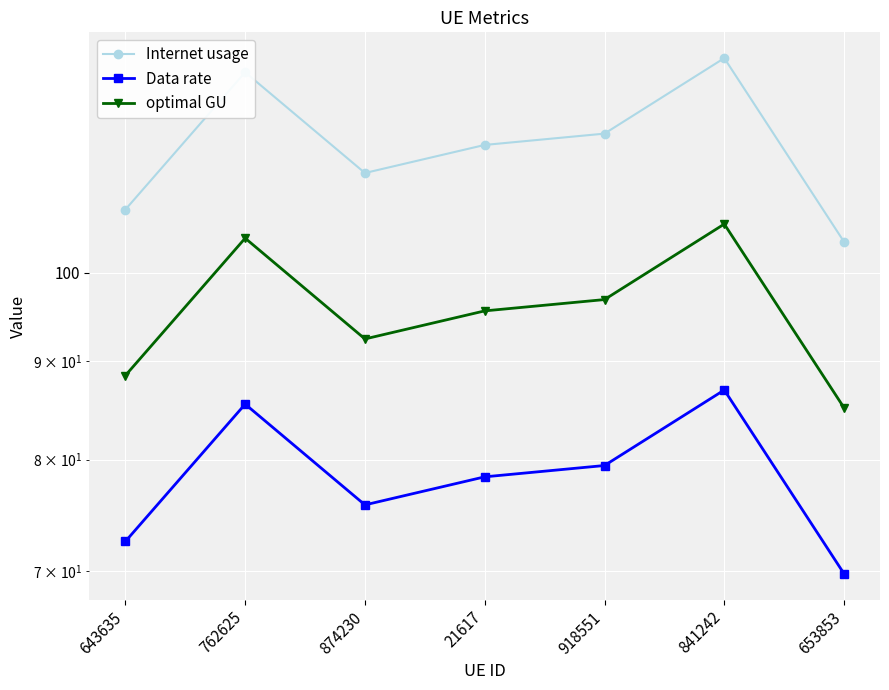

Where does the Internet usage series first go above 116?

762625